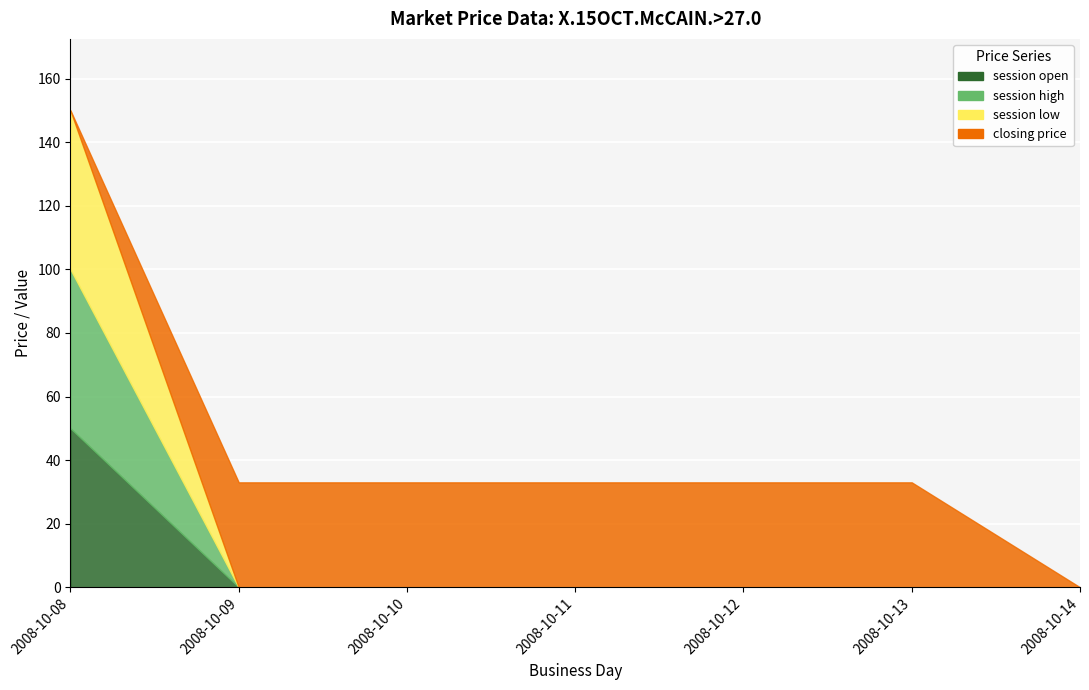

What is the average value of the session high series?

7